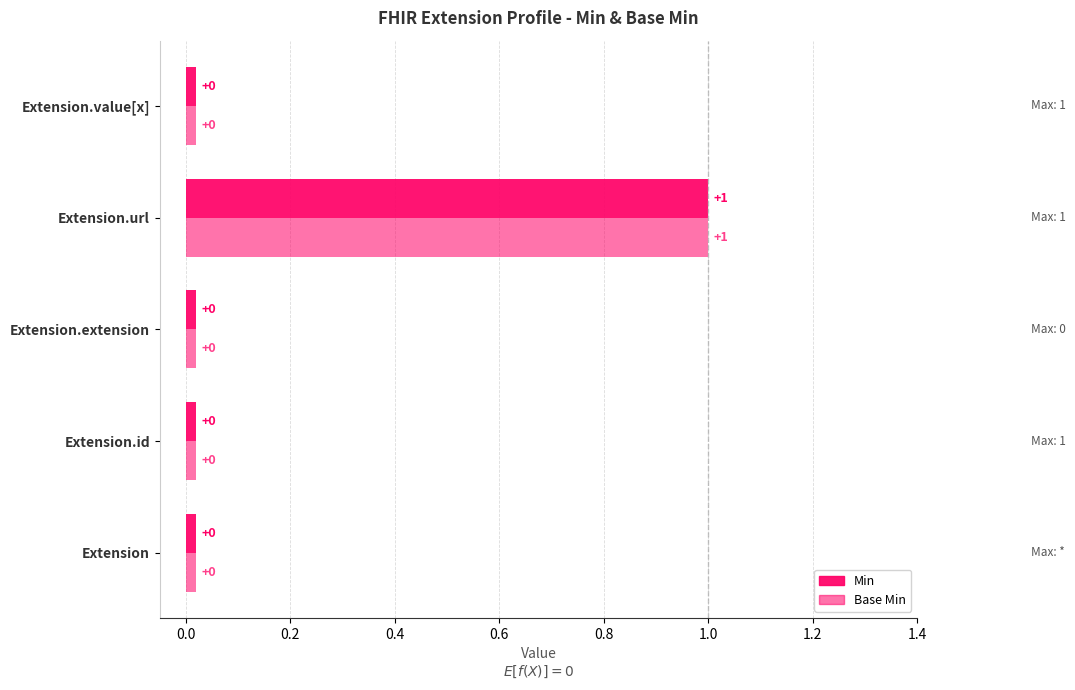

At how many categories does at least one series exceed 0?

1